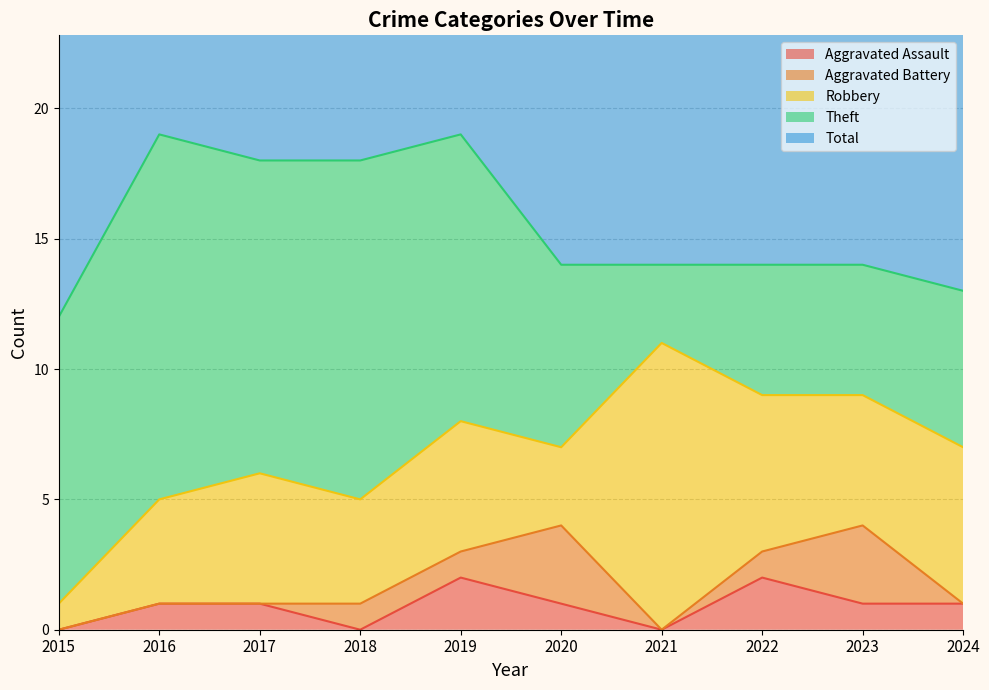

Where is Robbery nearest to the value 6?

2022